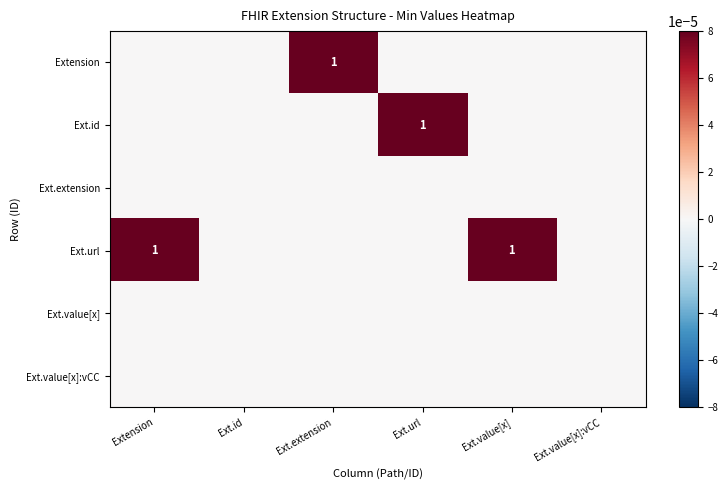

Is it true that Ext.url equals 0 at Ext.value[x]?

False